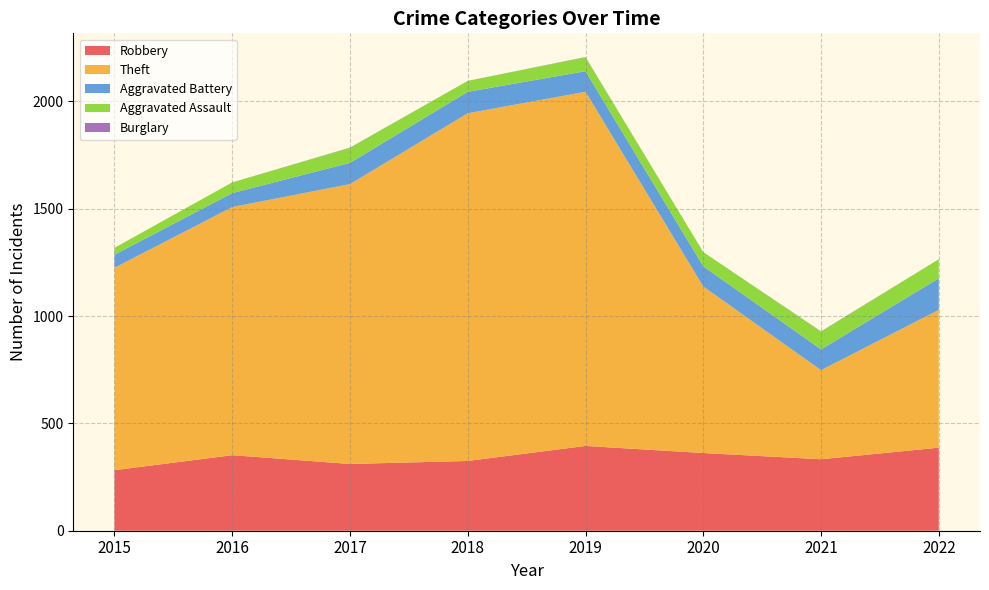

Reading left to right, list all the values displayed in this chart.

Robbery: 2015=282	2016=352	2017=311	2018=325	2019=395	2020=362	2021=333	2022=387
Theft: 2015=943	2016=1156	2017=1304	2018=1620	2019=1650	2020=776	2021=415	2022=642
Aggravated Battery: 2015=61	2016=65	2017=99	2018=100	2019=96	2020=94	2021=97	2022=147
Aggravated Assault: 2015=32	2016=50	2017=70	2018=51	2019=65	2020=66	2021=83	2022=89
Burglary: 2015=0	2016=0	2017=1	2018=0	2019=1	2020=0	2021=1	2022=0